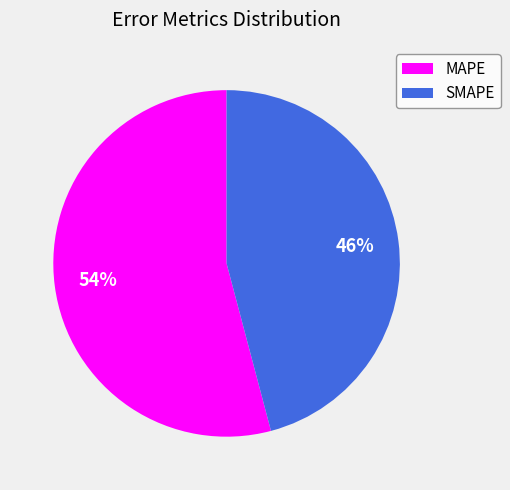

To the nearest percent, what percentage of the pie is SMAPE?

46%